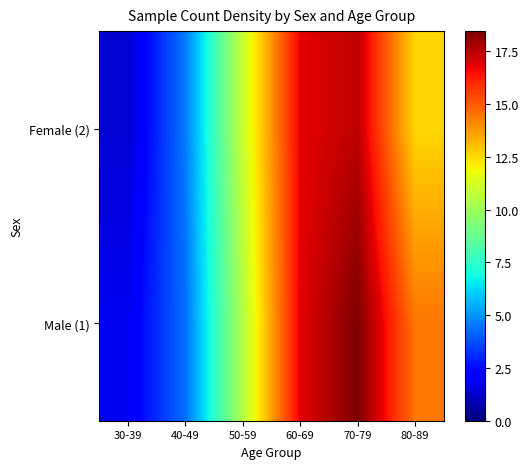

List the series in order of their peak value, lowest first.

Female (2), Male (1)